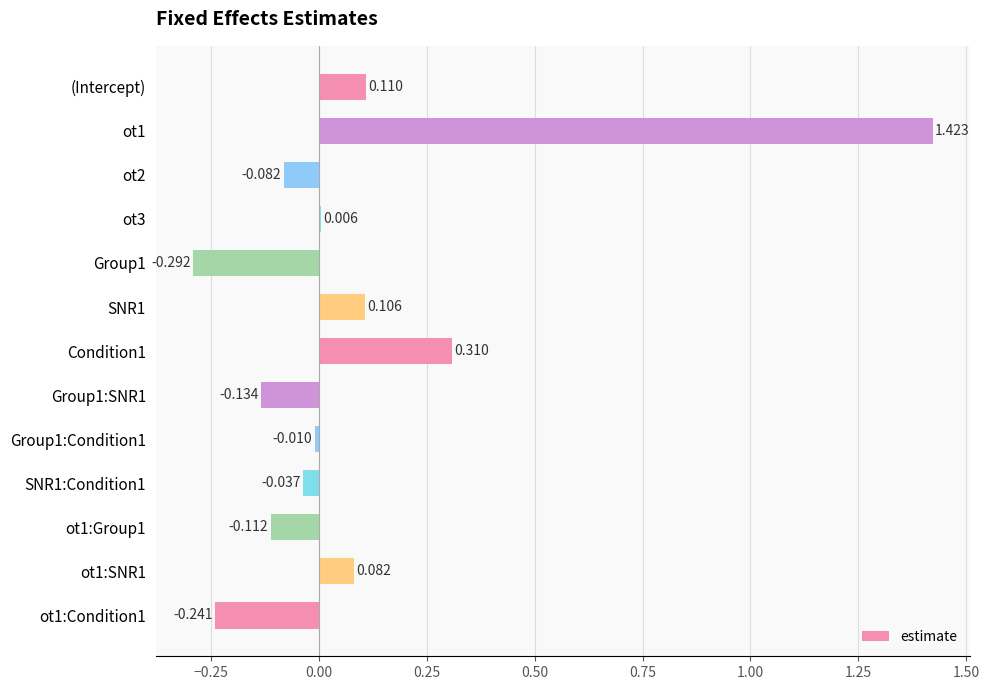

Which has a higher value, (Intercept) or Group1:Condition1?

(Intercept)